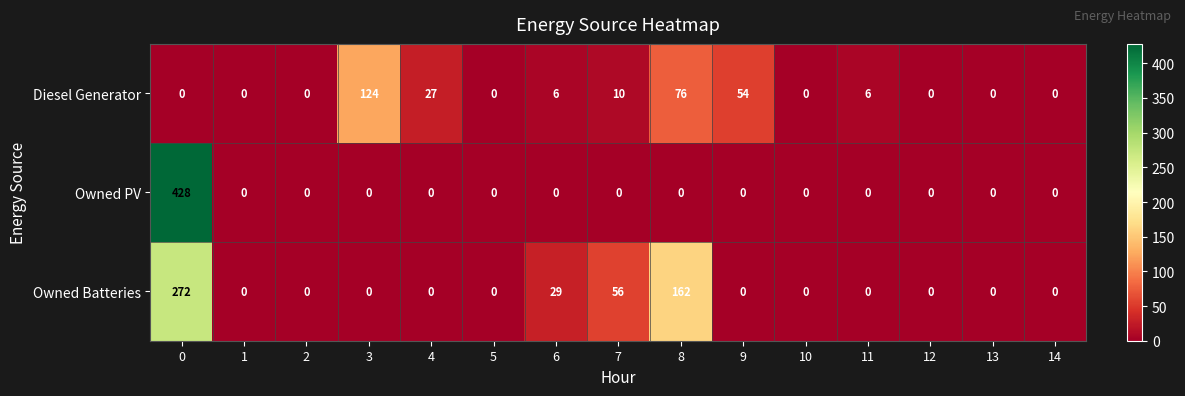

Which series has the largest range (max minus min)?

Owned PV